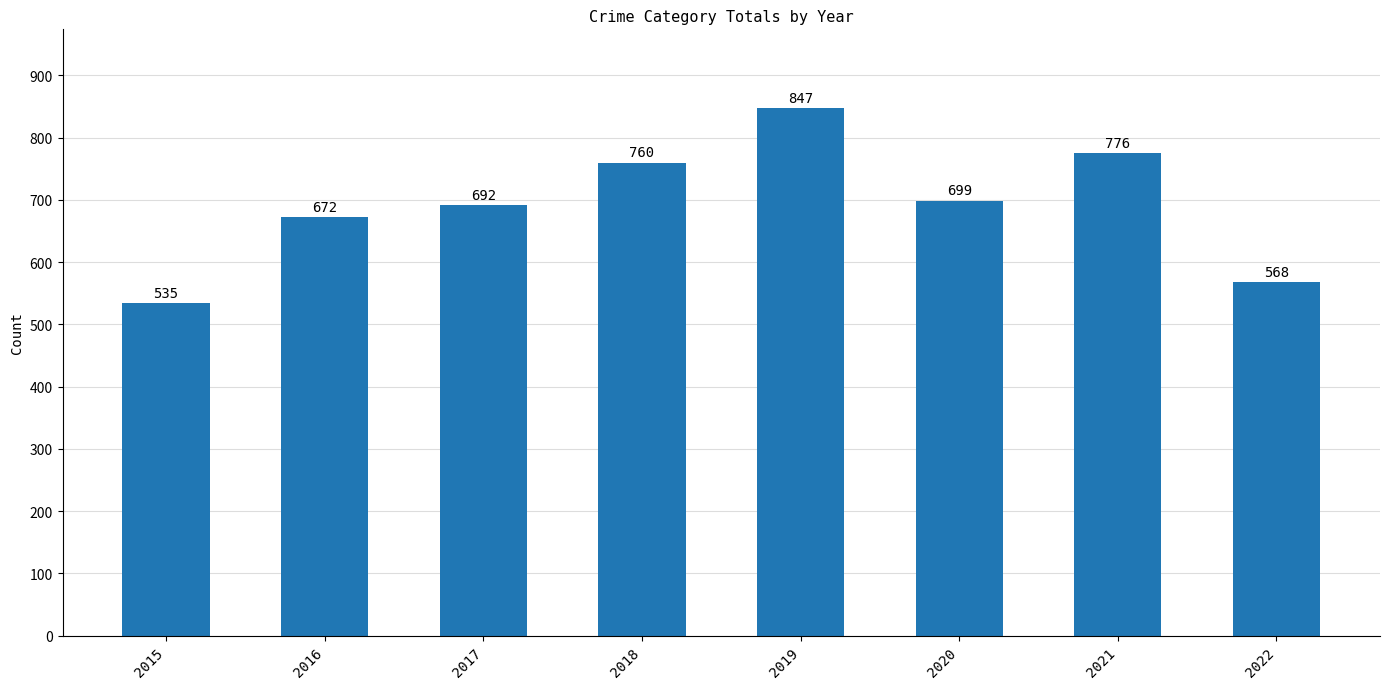

List the labels in order of value, largest first.

2019, 2021, 2018, 2020, 2017, 2016, 2022, 2015